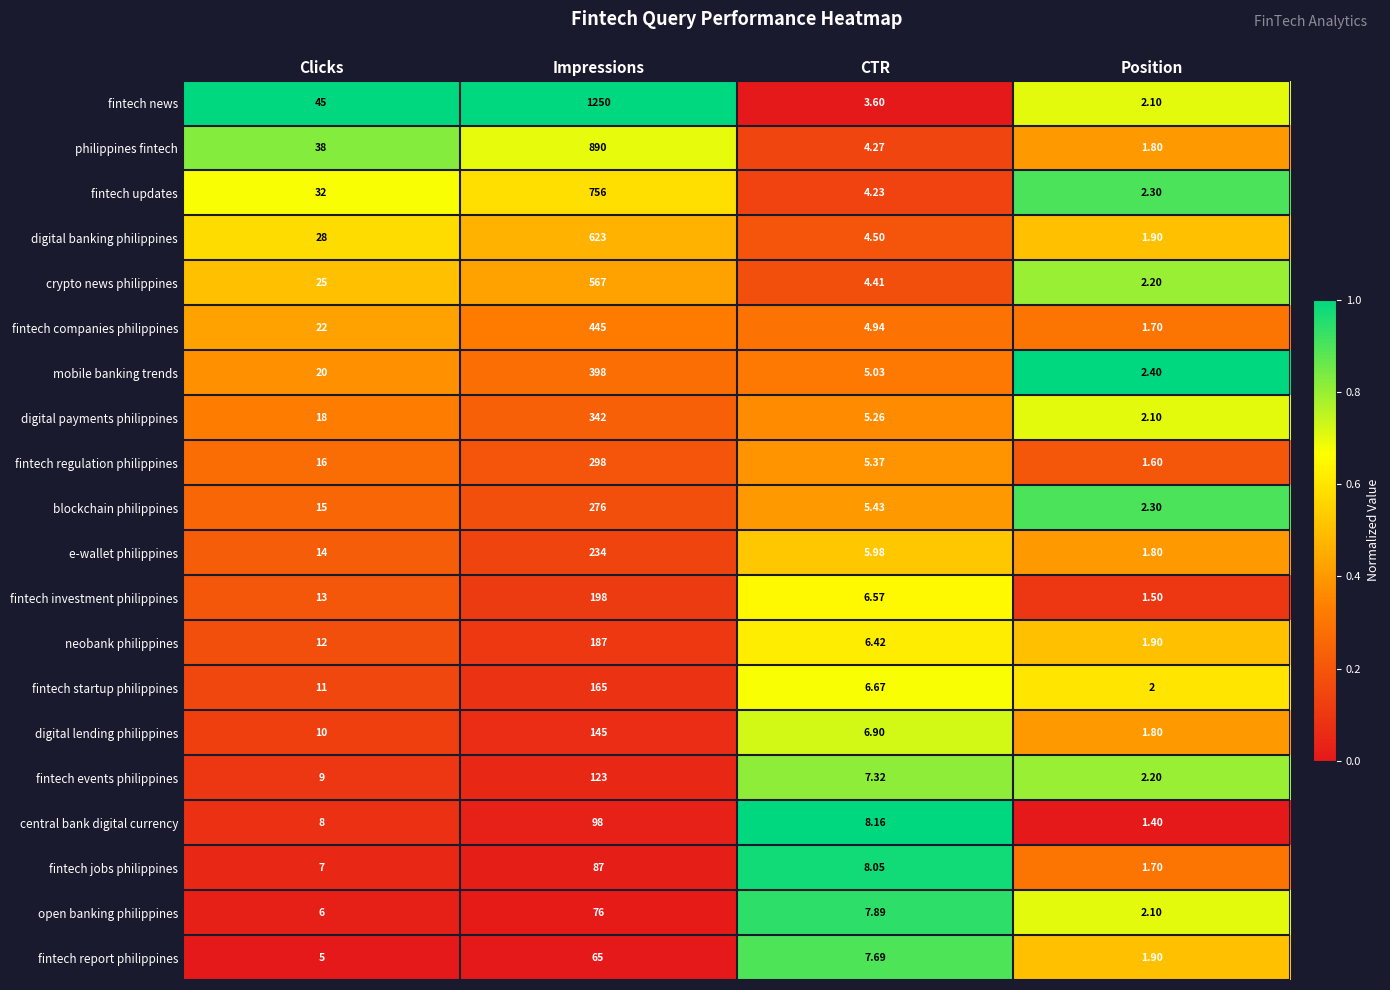

At which category does the chart reach its minimum across all series?

Position